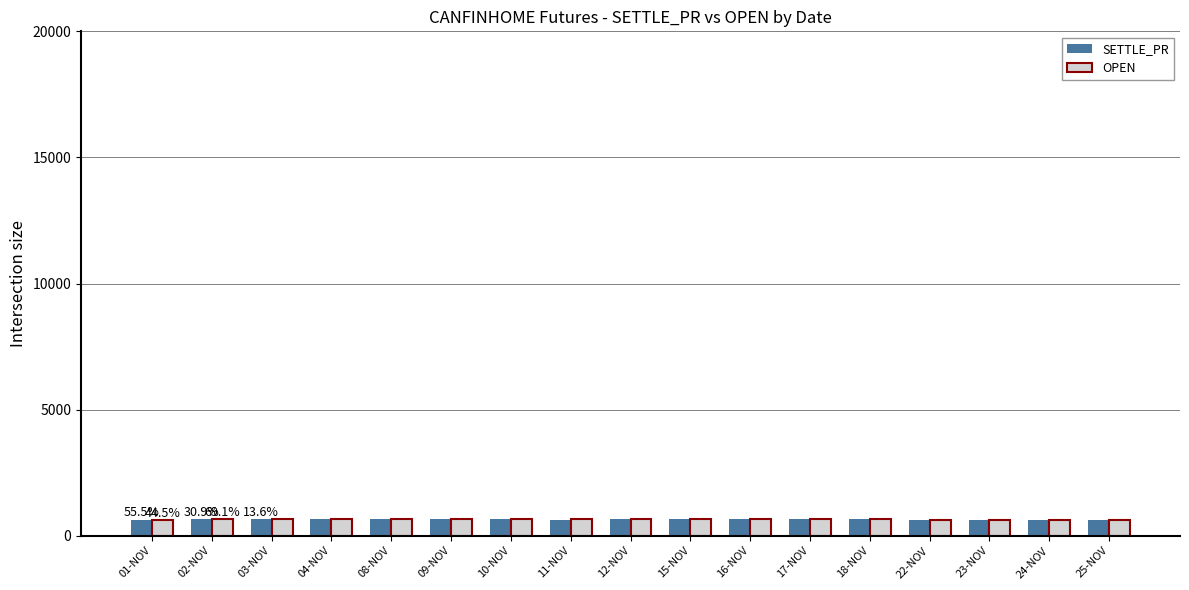

What is the average value of the SETTLE_PR series?

644.9